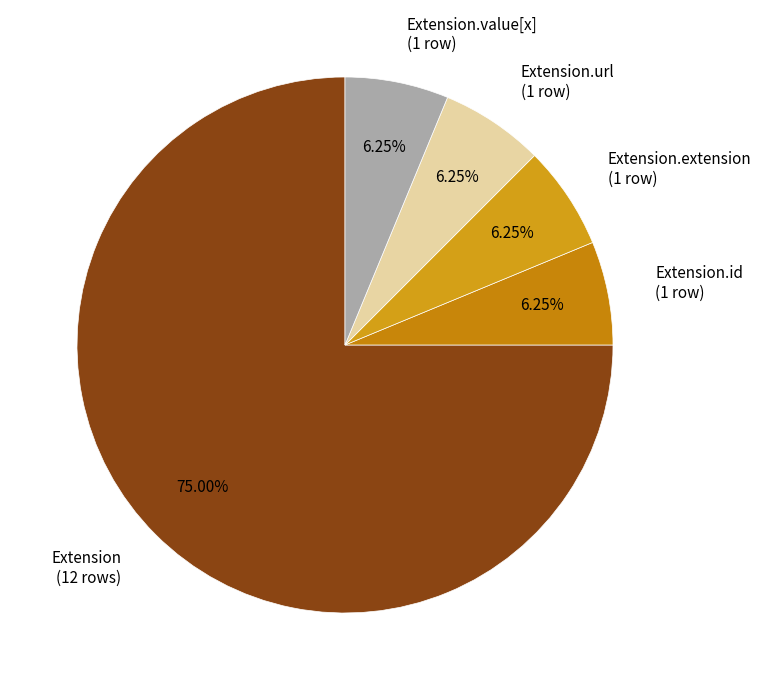

Does any single category account for the majority?

Yes